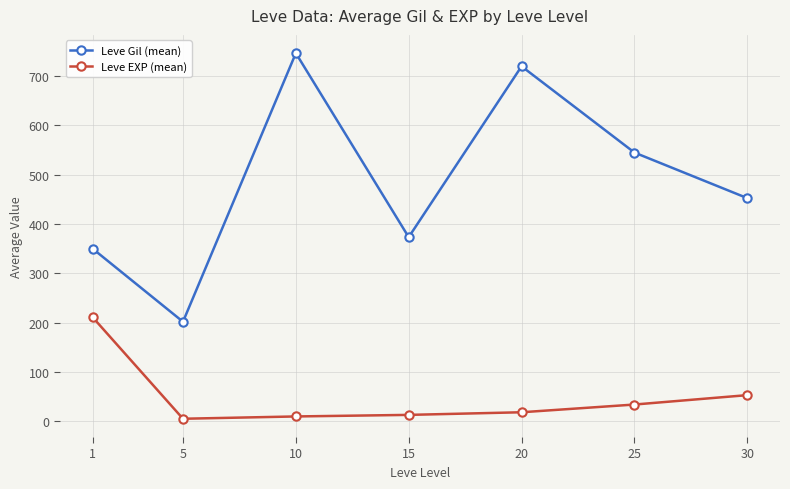

Rank the series at 5 from lowest to highest value.

Leve EXP (mean), Leve Gil (mean)